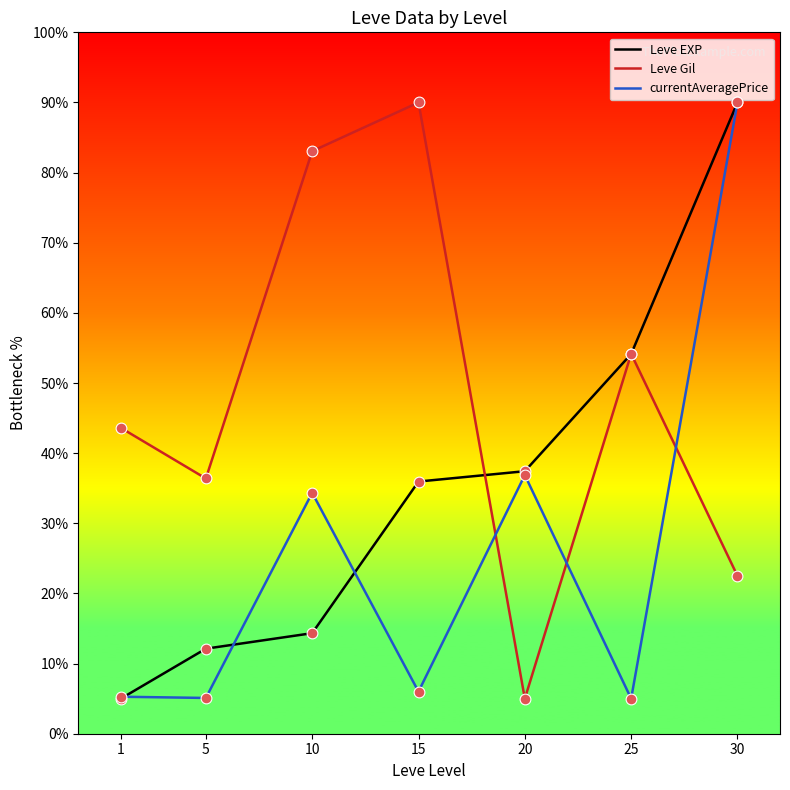

Between 20 and 30, which series saw the biggest shift?

currentAveragePrice